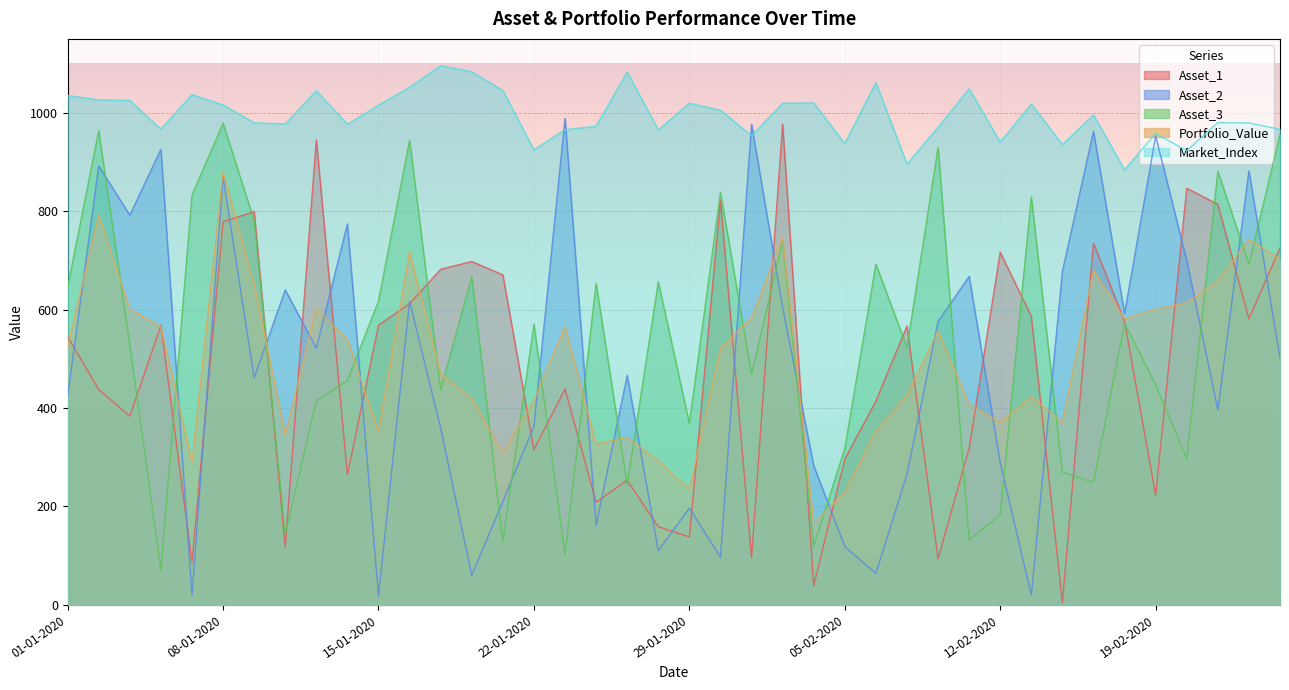

How many intersections are there between Portfolio_Value and Asset_2?

20